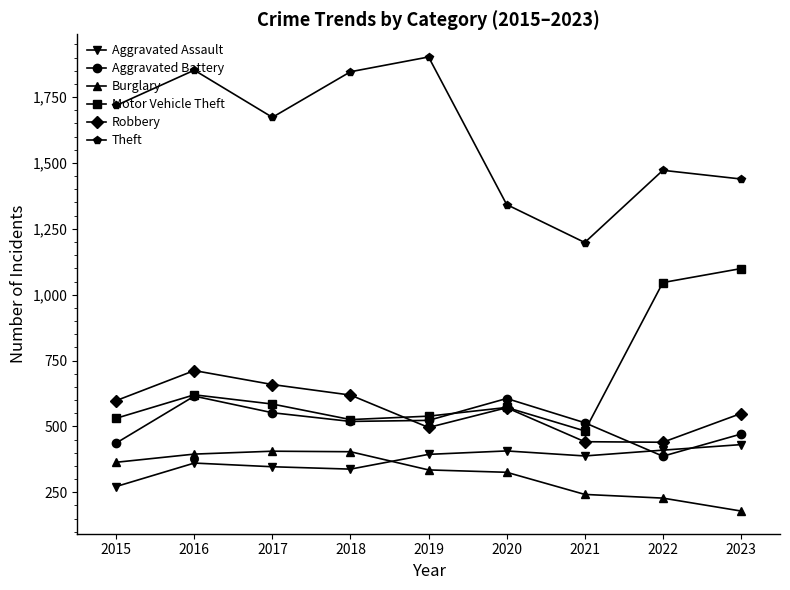

The Aggravated Battery series shows 552 at 2017. True or false?

True